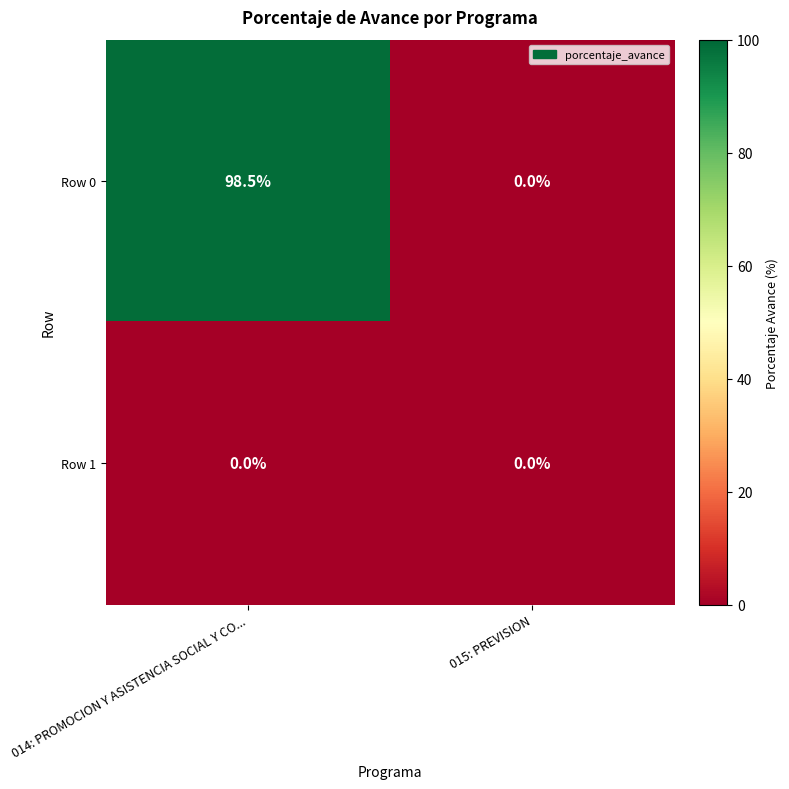

Which series has the largest total across all categories?

Row 0